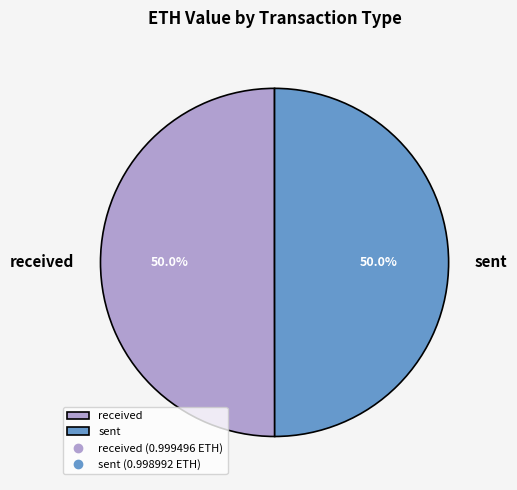

How many segments does this pie chart have?

2